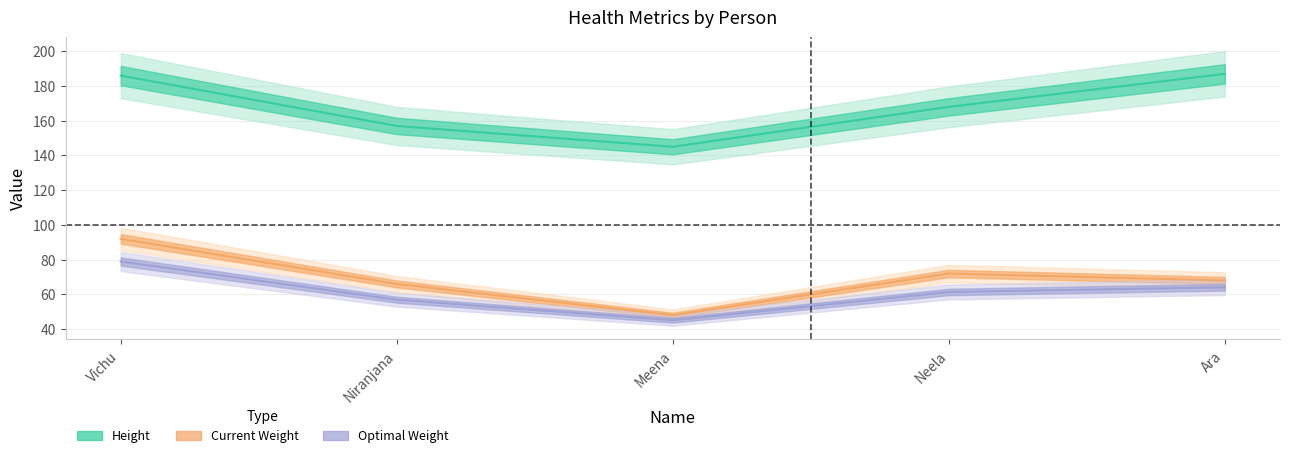

What is the label of the 2nd point from the left?

Niranjana